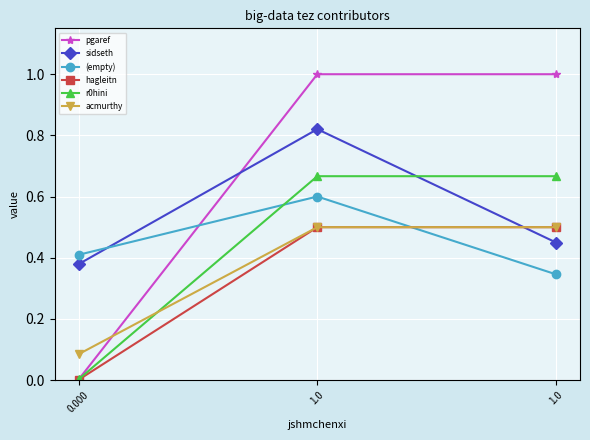

Reading right to left, list all the values displayed in this chart.

pgaref: 1.0	1.0	0.0
sidseth: 0.4	0.8	0.4
(empty): 0.3	0.6	0.4
hagleitn: 0.5	0.5	0.0
r0hini: 0.7	0.7	0.0
acmurthy: 0.5	0.5	0.1